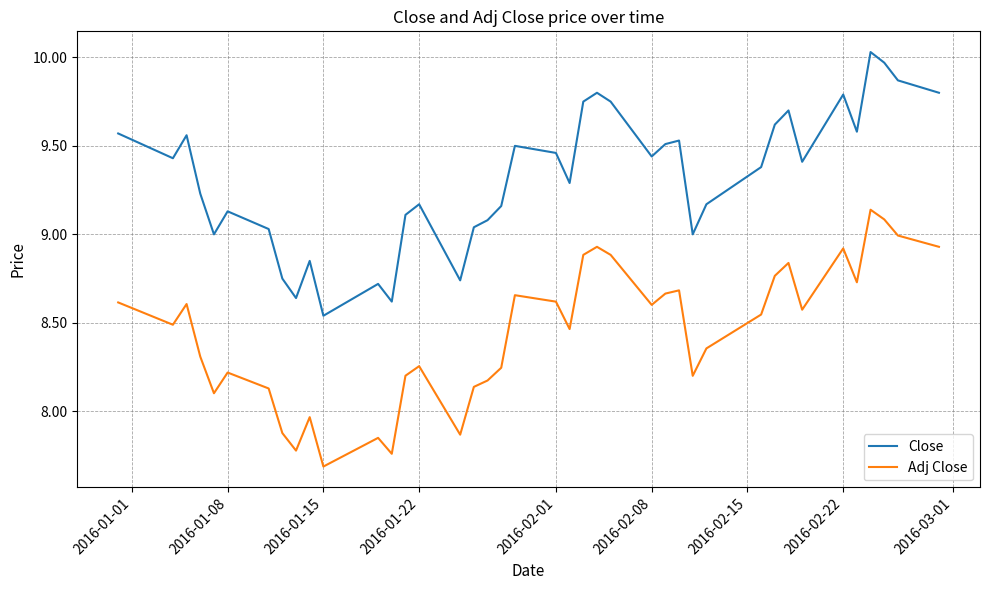

True or false: Close and Adj Close intersect in this chart.

False